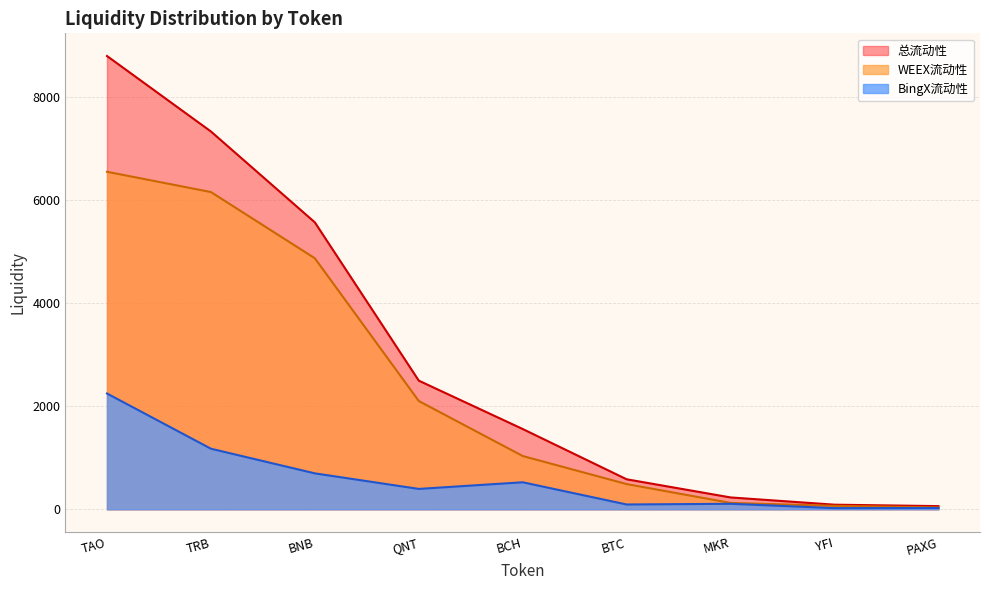

What is the minimum value for WEEX流动性?

36.2